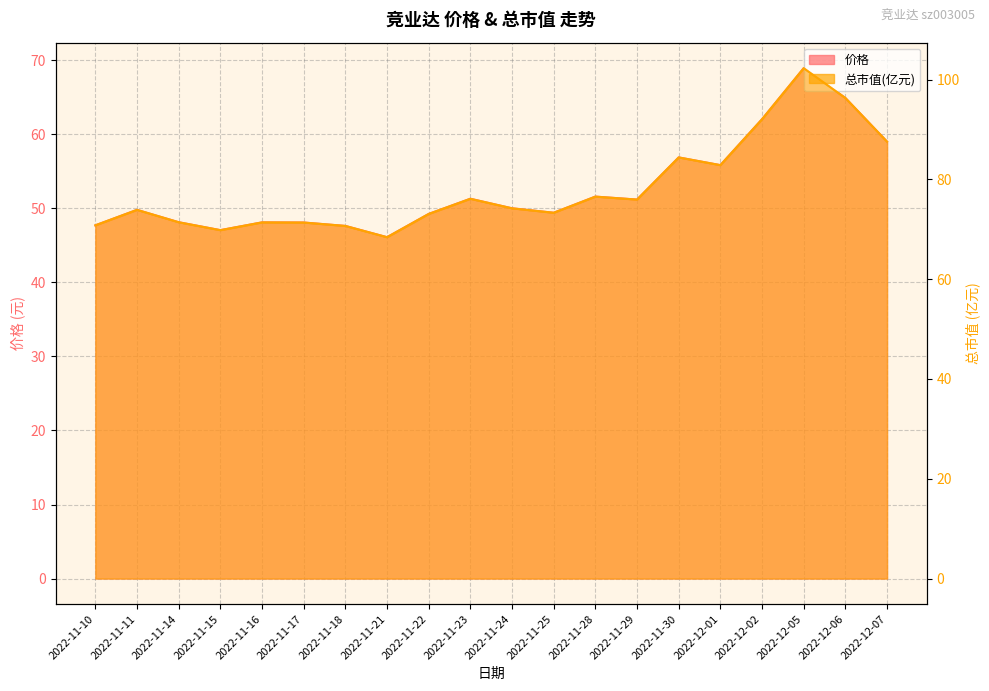

At which category does 总市值(亿元) reach its first local peak?

2022-11-11